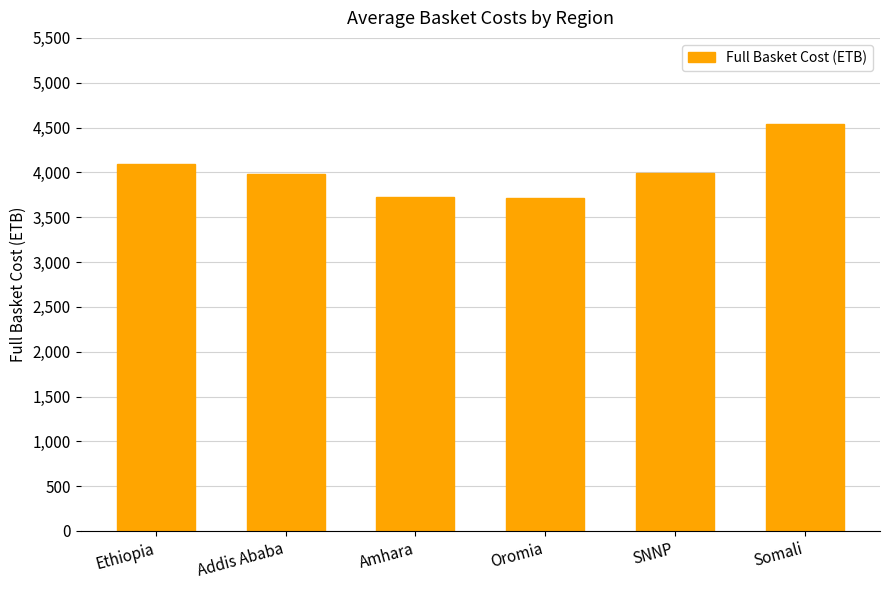

What is the label of the 1st bar from the right?

Somali